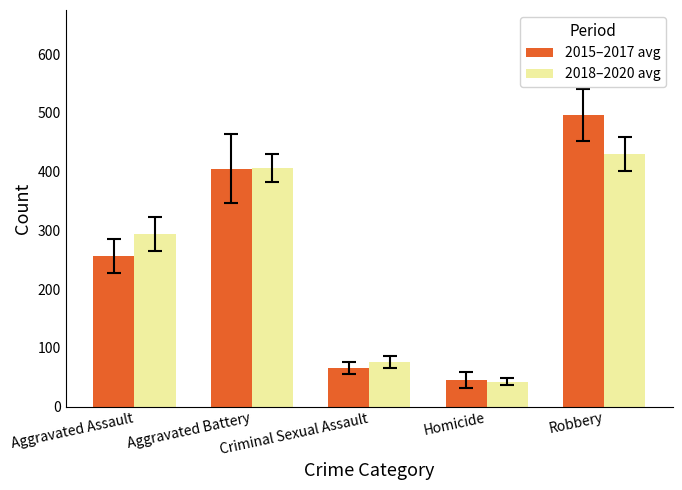

Reading left to right, extract all data points from this chart.

2015–2017 avg: 256.3	405.3	65.7	45.3	496.0
2018–2020 avg: 294.3	406.3	75.7	42.0	430.3